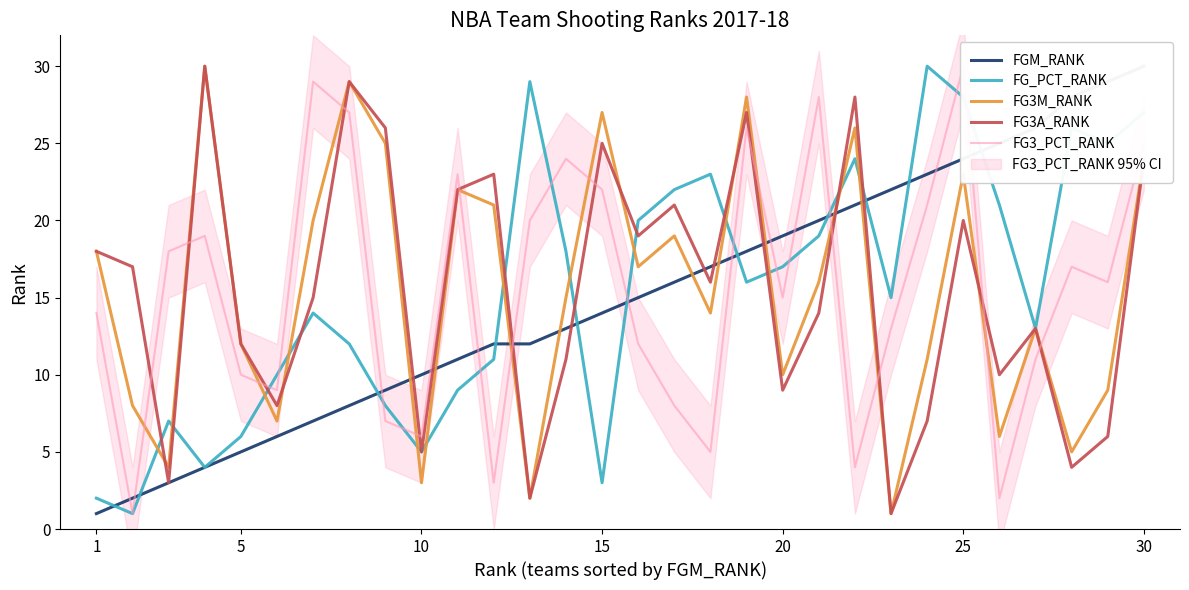

What is the difference between the maximum and second lowest values in the FG_PCT_RANK series?

28